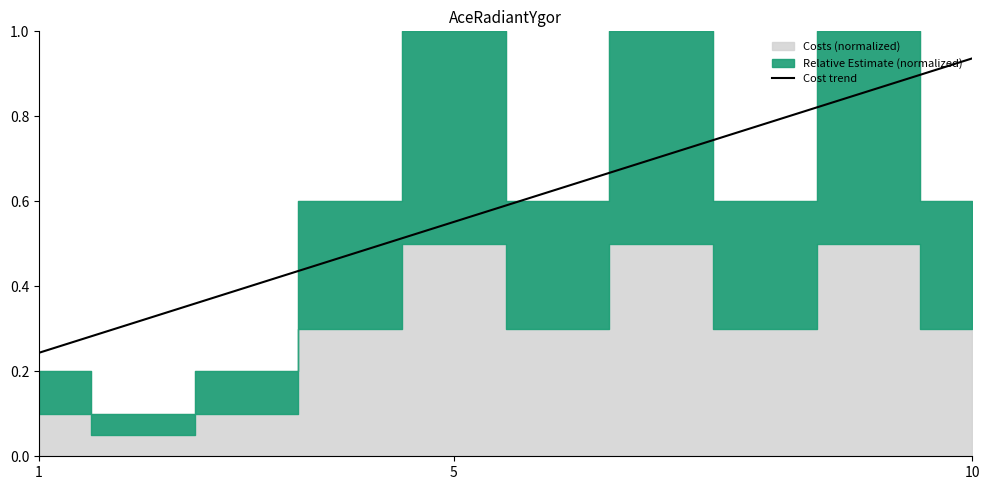

True or false: Cost trend has a value of 0.8 at 5.

False